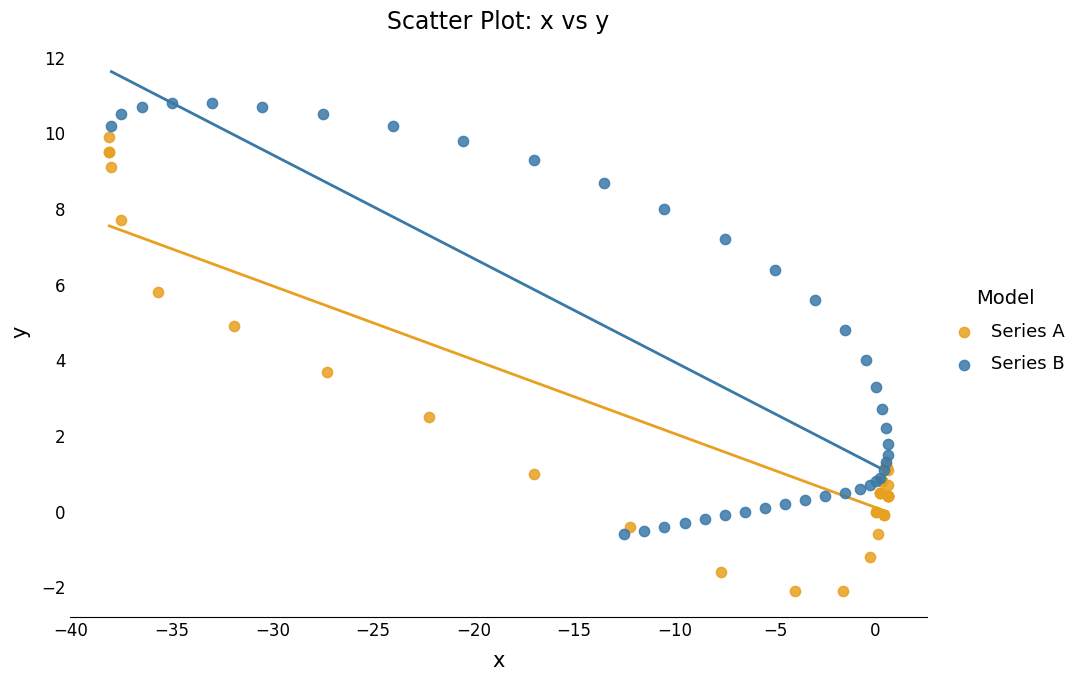

Which series contains the lowest Y value?

Series A